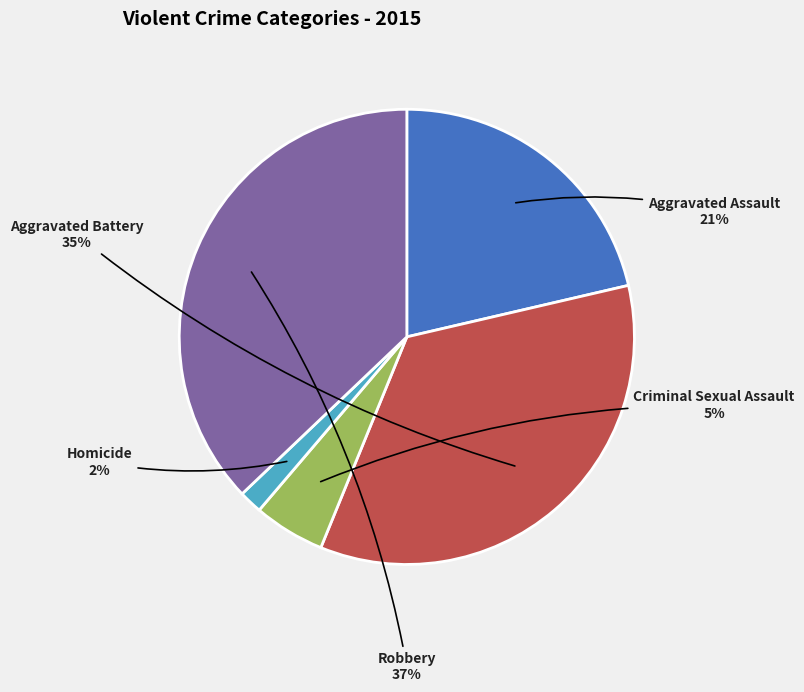

To the nearest percent, what is the difference between the largest and smallest slice percentages?

35%